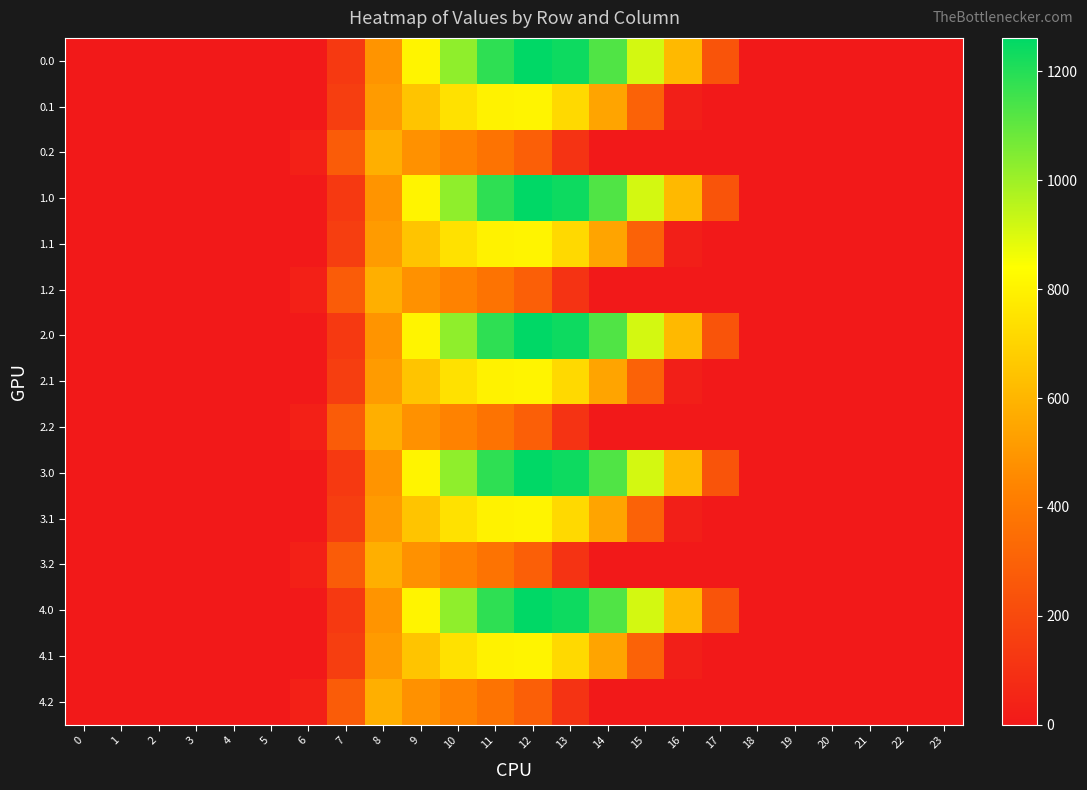

Reading right to left, transcribe all the data shown in this chart.

0.0: 23=0.0	22=0.0	21=0.0	20=0.0	19=0.0	18=0.0	17=243.5	16=613.0	15=911.8	14=1128.6	13=1237.4	12=1261.6	11=1185.2	10=1023.2	9=804.0	8=489.3	7=134.3	6=0.0	5=0.0	4=0.0	3=0.0	2=0.0	1=0.0	0=0.0
0.1: 23=0.0	22=0.0	21=0.0	20=0.0	19=0.0	18=0.0	17=0.0	16=26.8	15=301.4	14=544.1	13=715.3	12=806.9	11=800.2	10=742.1	9=646.9	8=514.8	7=153.2	6=0.0	5=0.0	4=0.0	3=0.0	2=0.0	1=0.0	0=0.0
0.2: 23=0.0	22=0.0	21=0.0	20=0.0	19=0.0	18=0.0	17=0.0	16=0.0	15=0.0	14=0.0	13=107.8	12=289.5	11=374.4	10=430.5	9=480.7	8=576.6	7=276.9	6=29.3	5=0.0	4=0.0	3=0.0	2=0.0	1=0.0	0=0.0
1.0: 23=0.0	22=0.0	21=0.0	20=0.0	19=0.0	18=0.0	17=243.5	16=613.0	15=911.8	14=1128.6	13=1237.4	12=1261.6	11=1185.2	10=1023.2	9=804.0	8=489.3	7=134.3	6=0.0	5=0.0	4=0.0	3=0.0	2=0.0	1=0.0	0=0.0
1.1: 23=0.0	22=0.0	21=0.0	20=0.0	19=0.0	18=0.0	17=0.0	16=26.8	15=301.4	14=544.1	13=715.3	12=806.9	11=800.2	10=742.1	9=646.9	8=514.8	7=153.2	6=0.0	5=0.0	4=0.0	3=0.0	2=0.0	1=0.0	0=0.0
1.2: 23=0.0	22=0.0	21=0.0	20=0.0	19=0.0	18=0.0	17=0.0	16=0.0	15=0.0	14=0.0	13=107.8	12=289.5	11=374.4	10=430.5	9=480.7	8=576.6	7=276.9	6=29.3	5=0.0	4=0.0	3=0.0	2=0.0	1=0.0	0=0.0
2.0: 23=0.0	22=0.0	21=0.0	20=0.0	19=0.0	18=0.0	17=243.5	16=613.0	15=911.8	14=1128.6	13=1237.4	12=1261.6	11=1185.2	10=1023.2	9=804.0	8=489.3	7=134.3	6=0.0	5=0.0	4=0.0	3=0.0	2=0.0	1=0.0	0=0.0
2.1: 23=0.0	22=0.0	21=0.0	20=0.0	19=0.0	18=0.0	17=0.0	16=26.8	15=301.4	14=544.1	13=715.3	12=806.9	11=800.2	10=742.1	9=646.9	8=514.8	7=153.2	6=0.0	5=0.0	4=0.0	3=0.0	2=0.0	1=0.0	0=0.0
2.2: 23=0.0	22=0.0	21=0.0	20=0.0	19=0.0	18=0.0	17=0.0	16=0.0	15=0.0	14=0.0	13=107.8	12=289.5	11=374.4	10=430.5	9=480.7	8=576.6	7=276.9	6=29.3	5=0.0	4=0.0	3=0.0	2=0.0	1=0.0	0=0.0
3.0: 23=0.0	22=0.0	21=0.0	20=0.0	19=0.0	18=0.0	17=243.5	16=613.0	15=911.8	14=1128.6	13=1237.4	12=1261.6	11=1185.2	10=1023.2	9=804.0	8=489.3	7=134.3	6=0.0	5=0.0	4=0.0	3=0.0	2=0.0	1=0.0	0=0.0
3.1: 23=0.0	22=0.0	21=0.0	20=0.0	19=0.0	18=0.0	17=0.0	16=26.8	15=301.4	14=544.1	13=715.3	12=806.9	11=800.2	10=742.1	9=646.9	8=514.8	7=153.2	6=0.0	5=0.0	4=0.0	3=0.0	2=0.0	1=0.0	0=0.0
3.2: 23=0.0	22=0.0	21=0.0	20=0.0	19=0.0	18=0.0	17=0.0	16=0.0	15=0.0	14=0.0	13=107.8	12=289.5	11=374.4	10=430.5	9=480.7	8=576.6	7=276.9	6=29.3	5=0.0	4=0.0	3=0.0	2=0.0	1=0.0	0=0.0
4.0: 23=0.0	22=0.0	21=0.0	20=0.0	19=0.0	18=0.0	17=243.5	16=613.0	15=911.8	14=1128.6	13=1237.4	12=1261.6	11=1185.2	10=1023.2	9=804.0	8=489.3	7=134.3	6=0.0	5=0.0	4=0.0	3=0.0	2=0.0	1=0.0	0=0.0
4.1: 23=0.0	22=0.0	21=0.0	20=0.0	19=0.0	18=0.0	17=0.0	16=26.8	15=301.4	14=544.1	13=715.3	12=806.9	11=800.2	10=742.1	9=646.9	8=514.8	7=153.2	6=0.0	5=0.0	4=0.0	3=0.0	2=0.0	1=0.0	0=0.0
4.2: 23=0.0	22=0.0	21=0.0	20=0.0	19=0.0	18=0.0	17=0.0	16=0.0	15=0.0	14=0.0	13=107.8	12=289.5	11=374.4	10=430.5	9=480.7	8=576.6	7=276.9	6=29.3	5=0.0	4=0.0	3=0.0	2=0.0	1=0.0	0=0.0